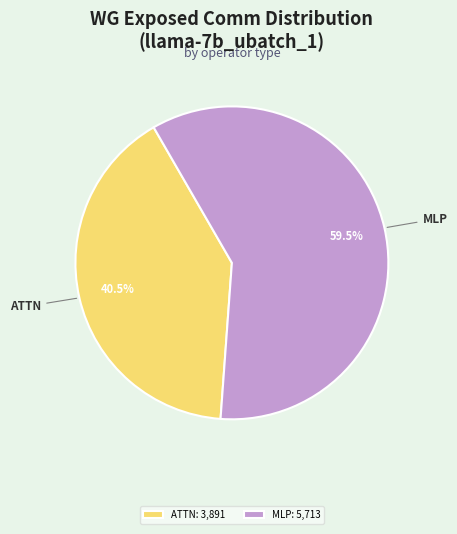

Does any single category account for the majority?

Yes